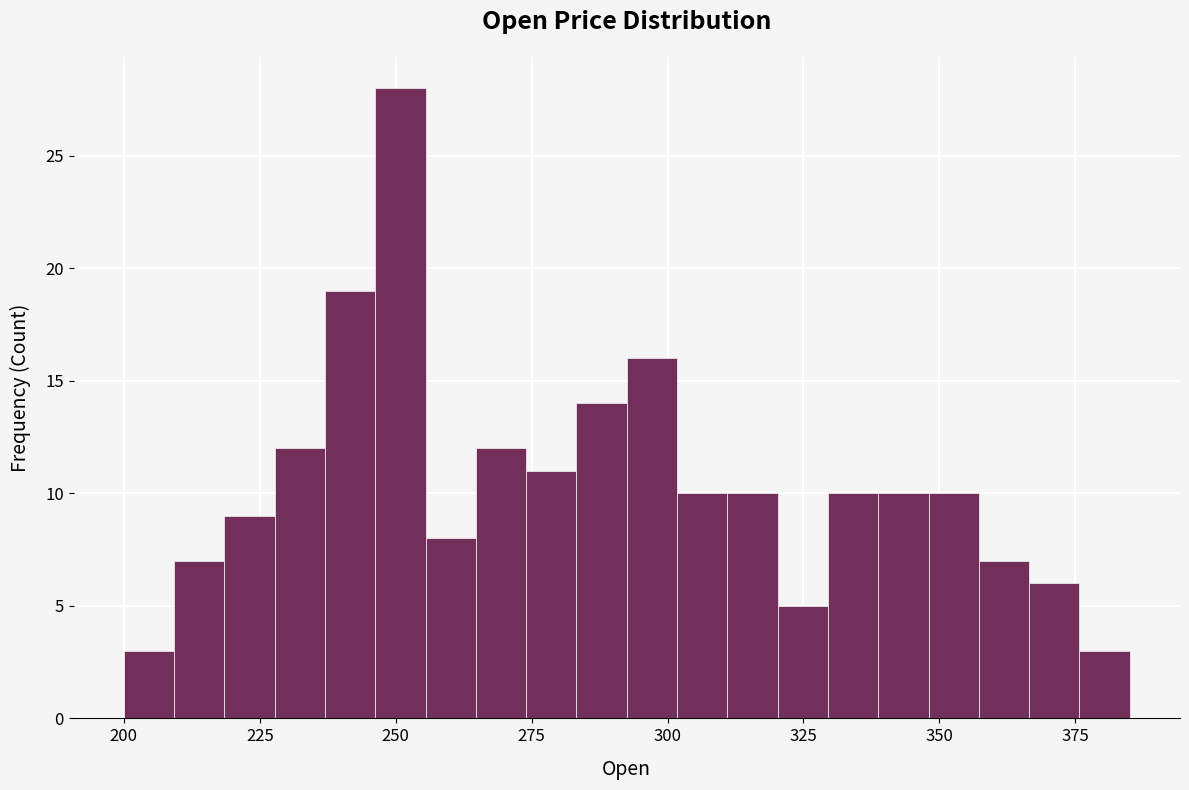

Read against the x-axis, roughly where is the centre of the tallest bar?

250